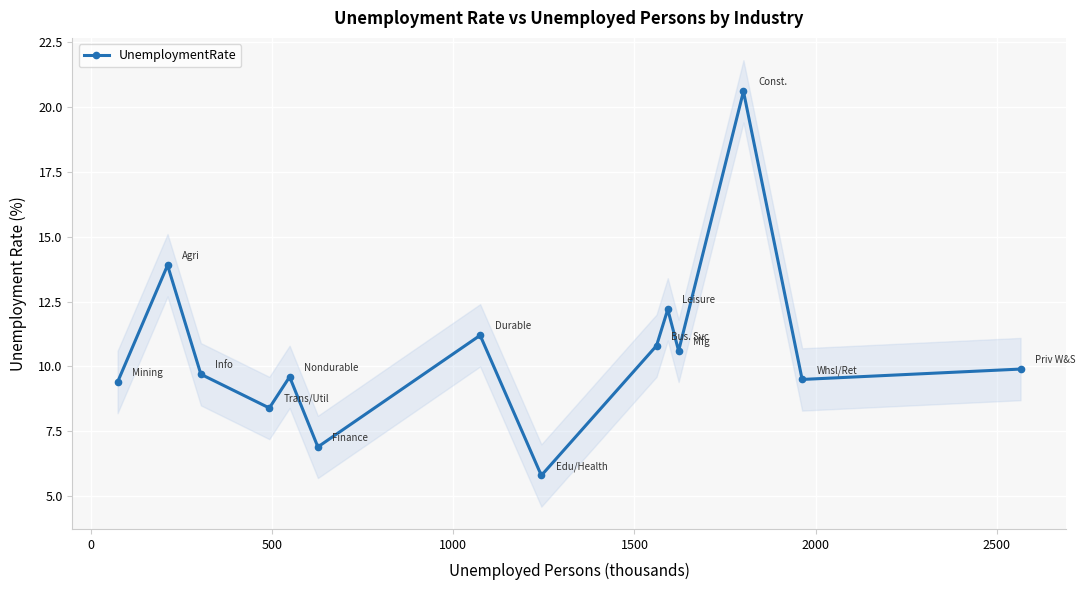

How many interior local valleys does the UnemploymentRate series have?

5